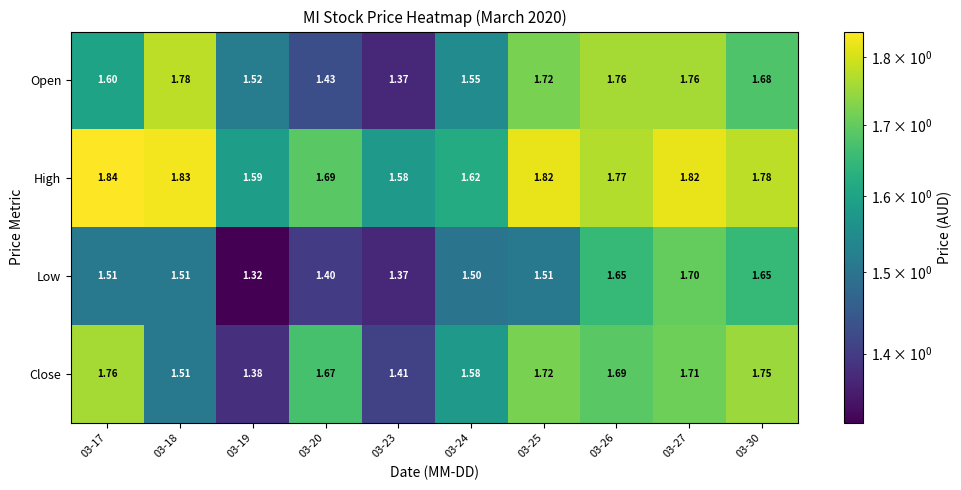

Between 03-20 and 03-27, which series saw the biggest shift?

Open